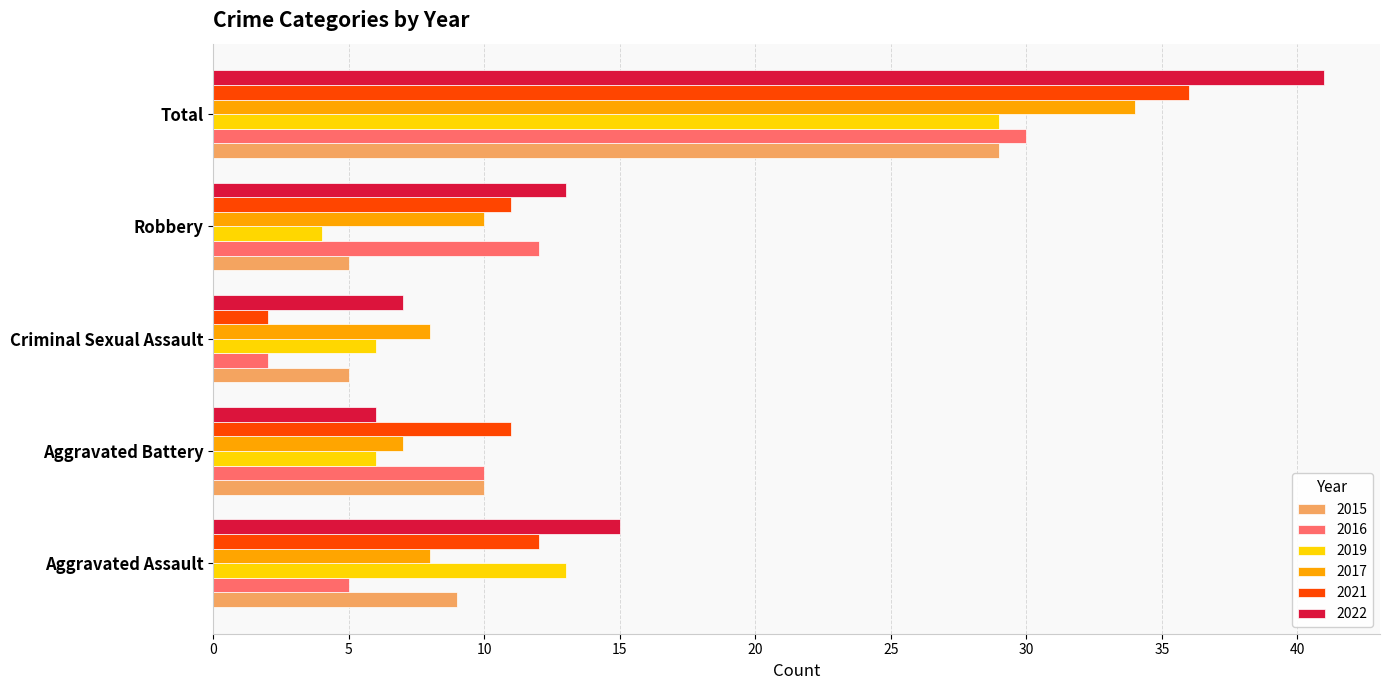

What is the difference between the second highest and minimum values in the 2016 series?

10